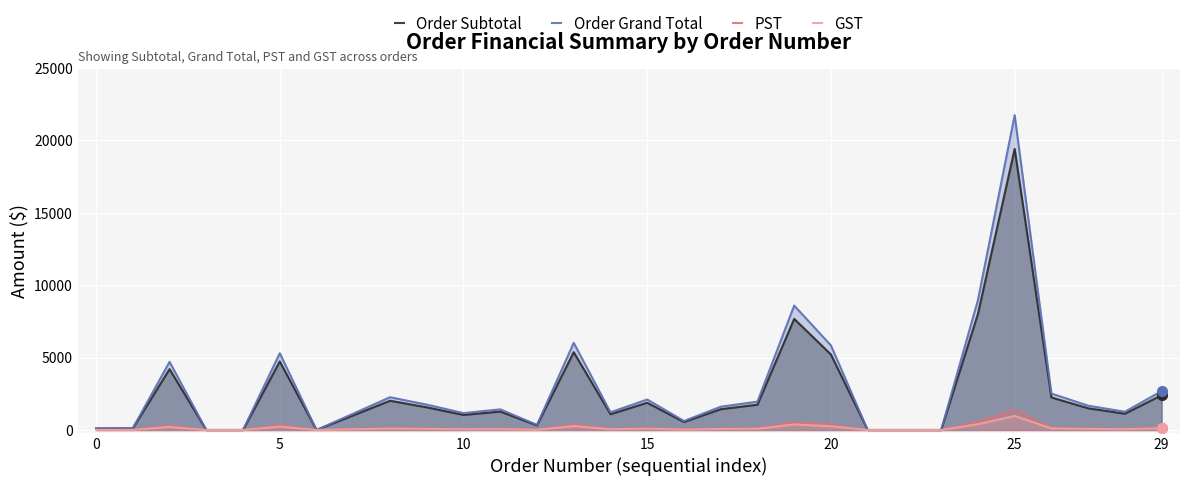

What is the highest value of the PST series?

1357.7